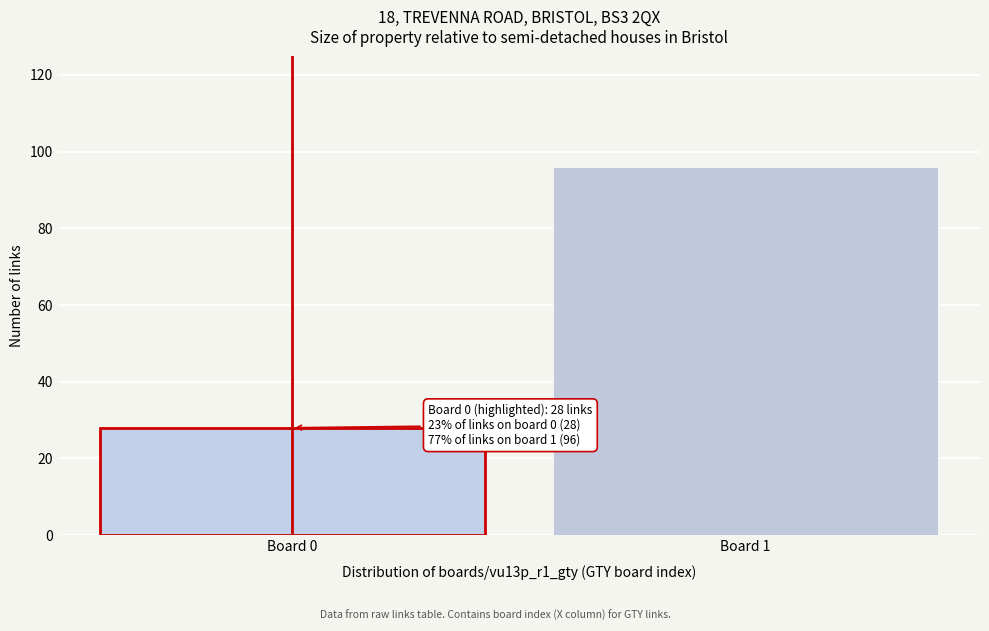

Reading right to left, extract all data points from this chart.

96	28